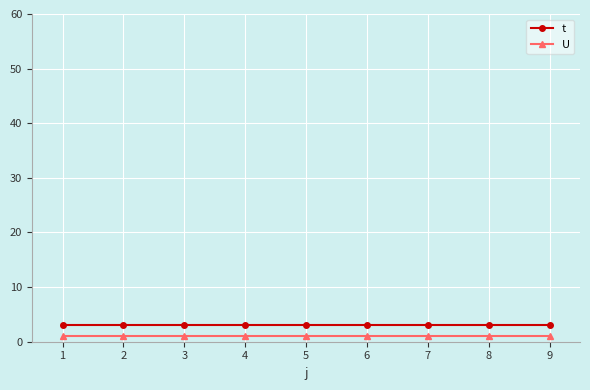

What is the sum of all t values?

27